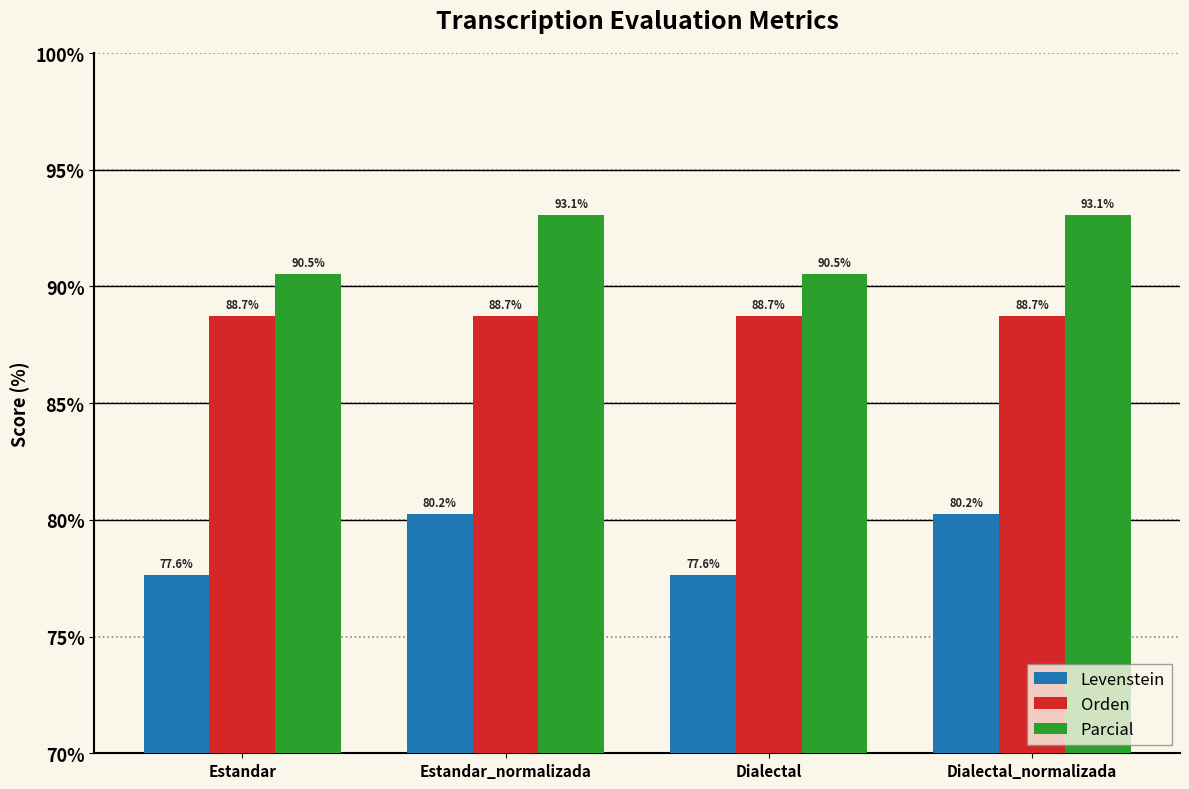

What is the approximate value of Levenstein at Estandar?

77.6